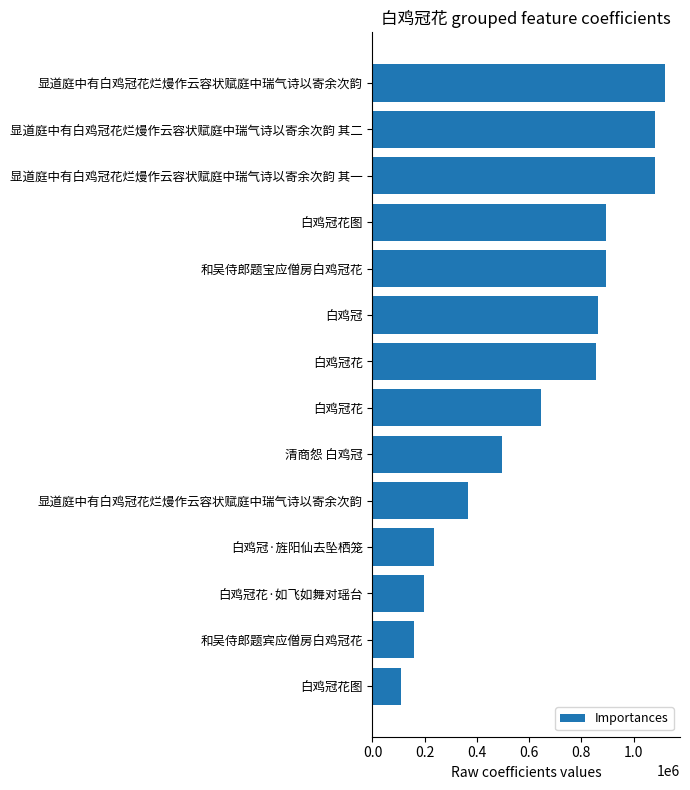

How many bars are there in total?

14